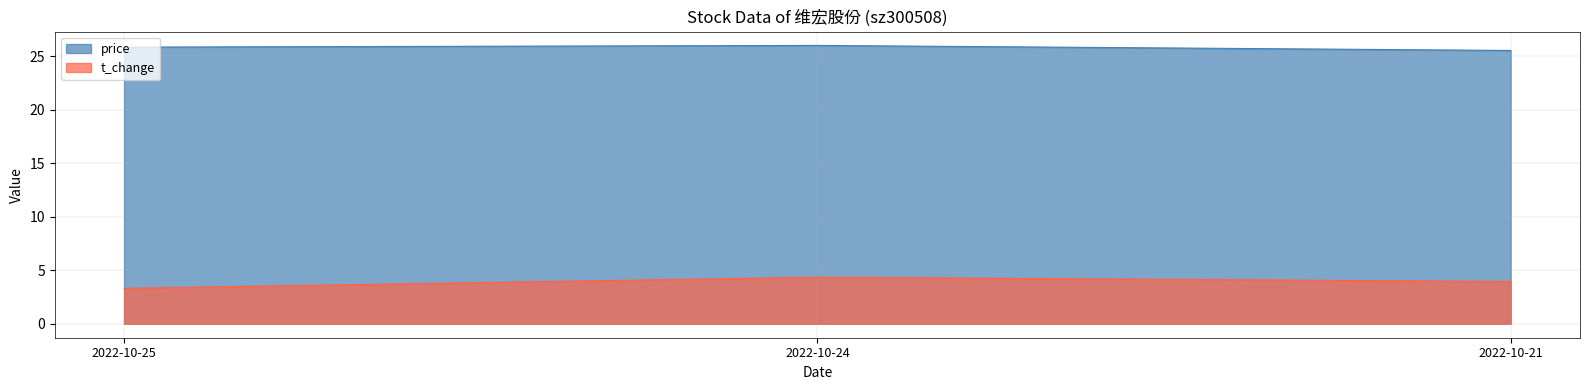

Reading right to left, transcribe all the data shown in this chart.

price: 25.6	26.0	25.9
t_change: 4.0	4.4	3.3